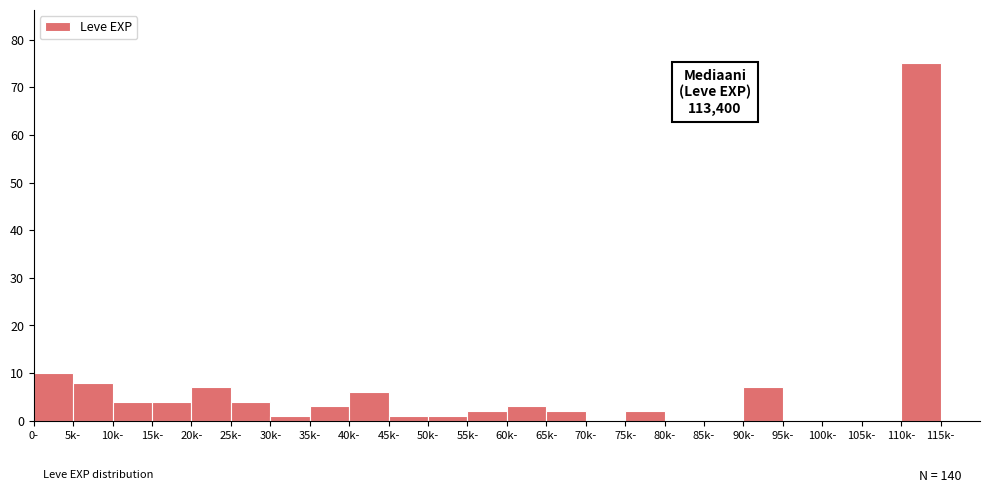

Reading left to right, what are all the values shown in this chart?

0-=10	5k-=8	10k-=4	15k-=4	20k-=7	25k-=4	30k-=1	35k-=3	40k-=6	45k-=1	50k-=1	55k-=2	60k-=3	65k-=2	70k-=0	75k-=2	80k-=0	85k-=0	90k-=7	95k-=0	100k-=0	105k-=0	110k-=75	115k-=0